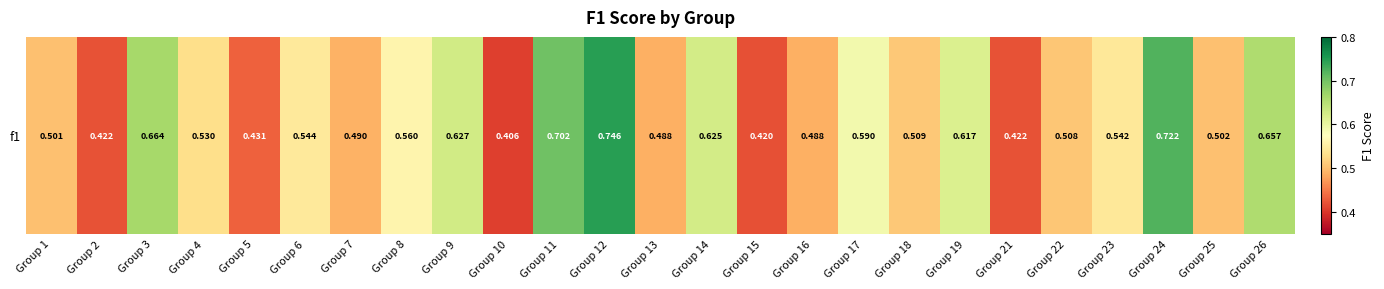

What is the average value?

0.5